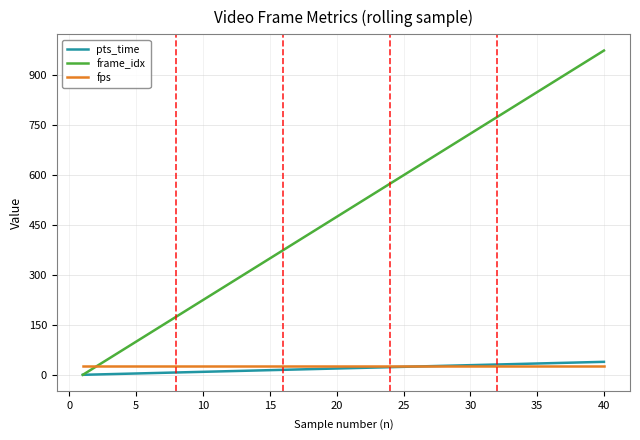

Which series has the widest spread of values?

frame_idx